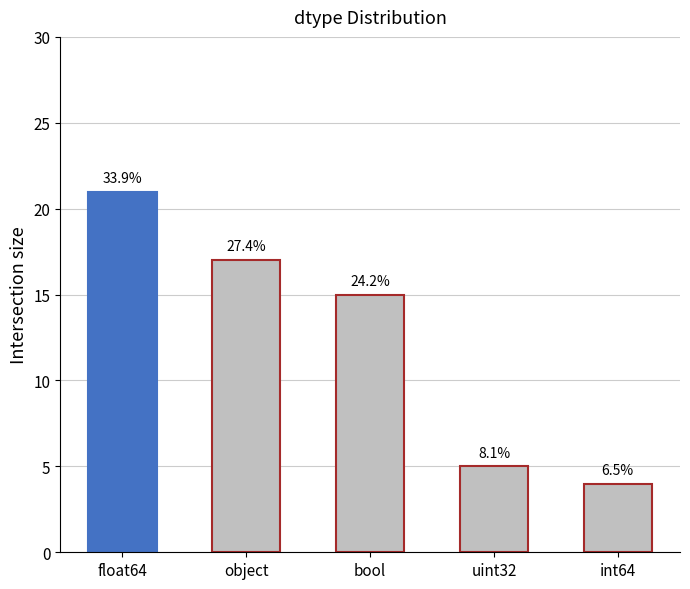

How many bars are there in total?

5